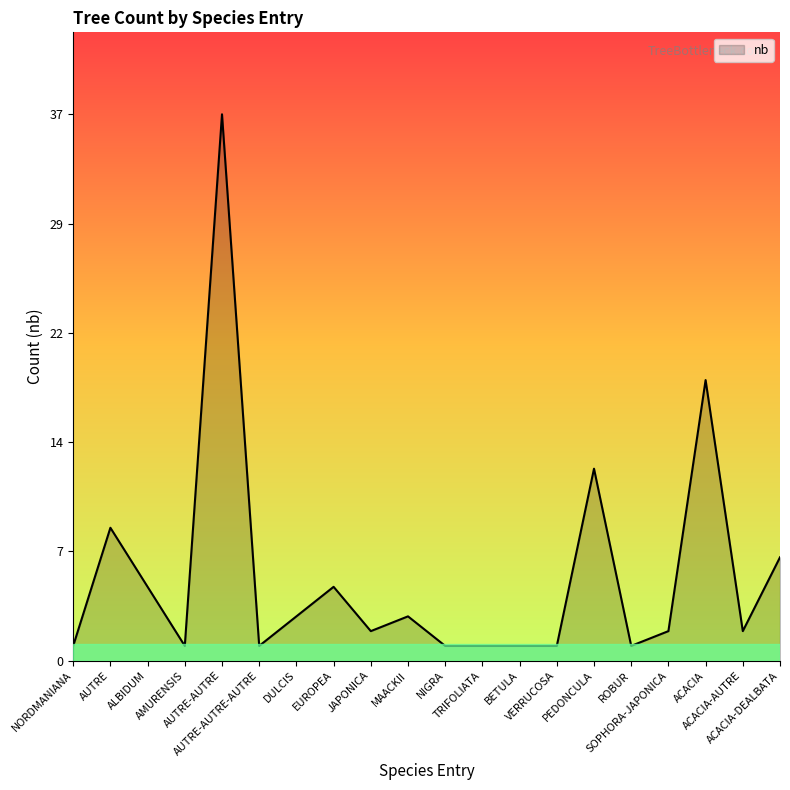

Reading left to right, what are all the values shown in this chart?

1	9	5	1	37	1	3	5	2	3	1	1	1	1	13	1	2	19	2	7